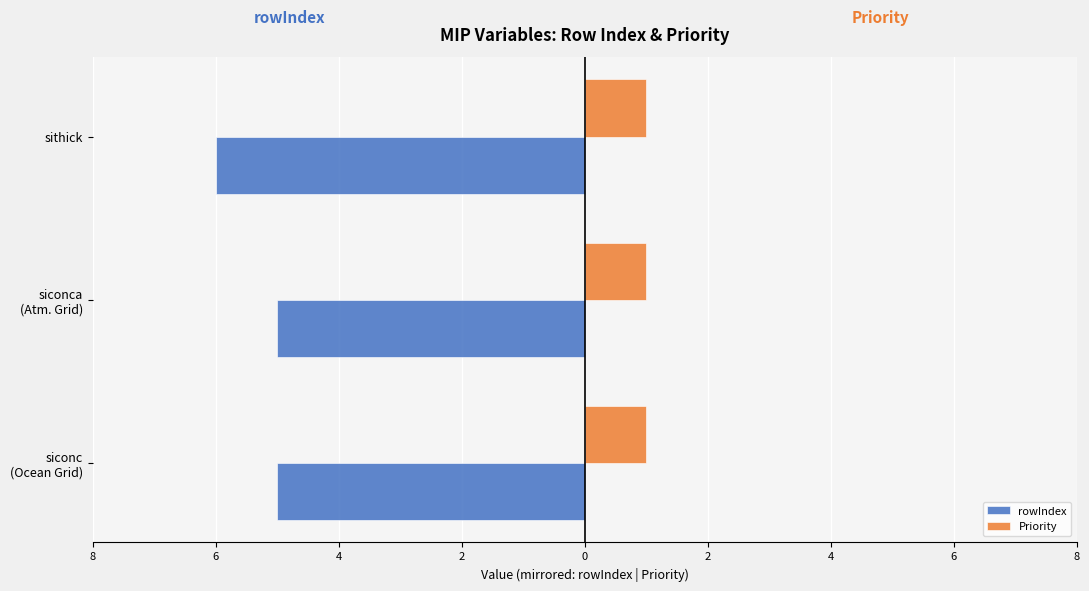

What are all the series names shown in the legend?

rowIndex, Priority